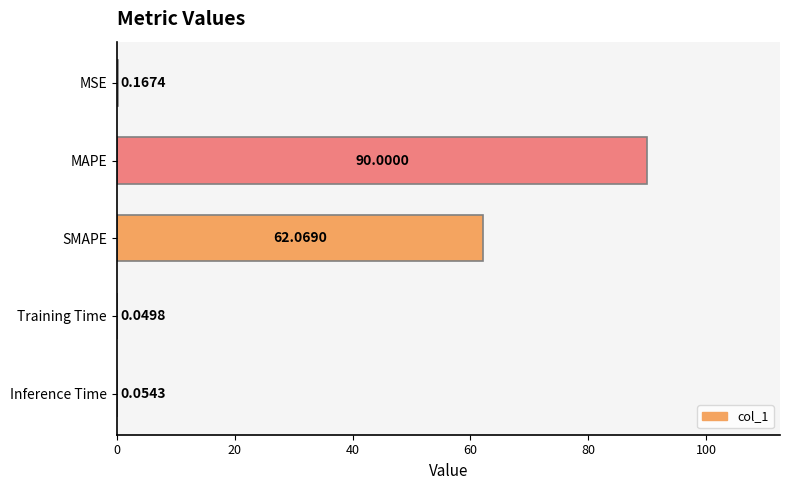

Which label corresponds to the largest value in the chart?

MAPE